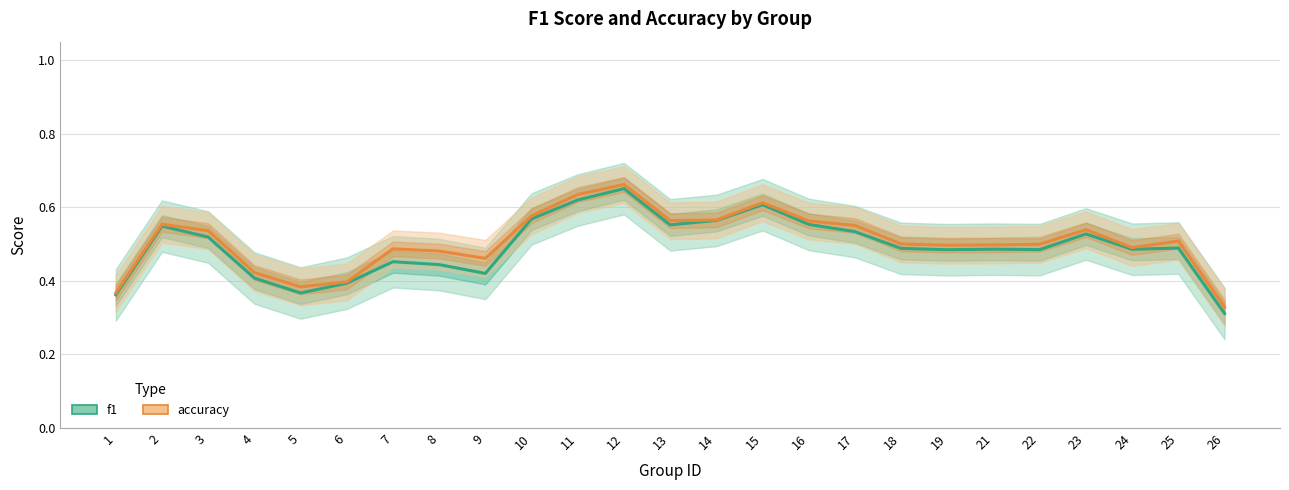

Which label corresponds to the smallest value in the chart?

26